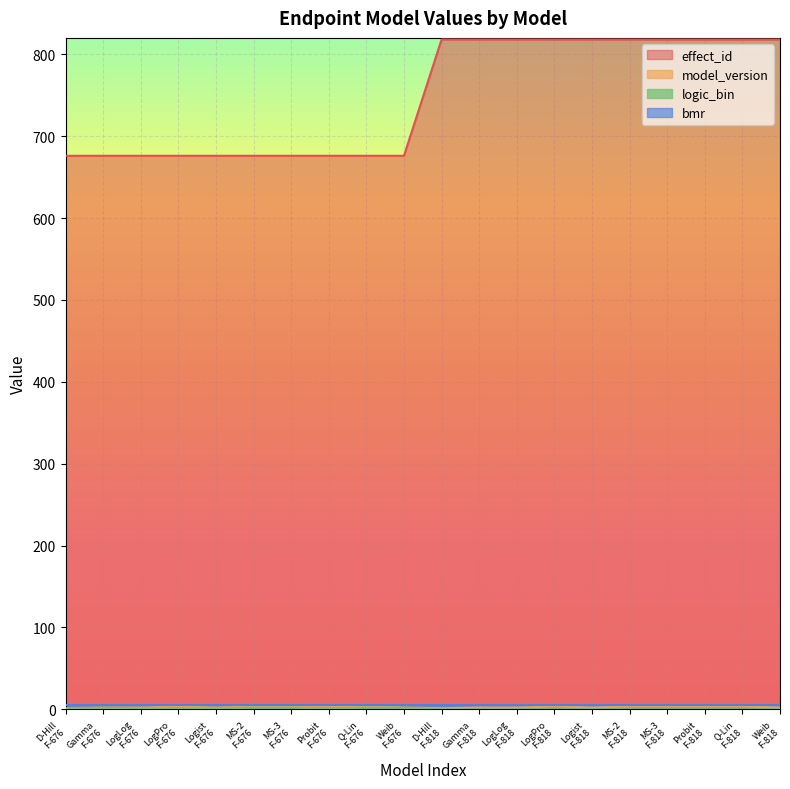

True or false: effect_id and logic_bin cross at least once.

False